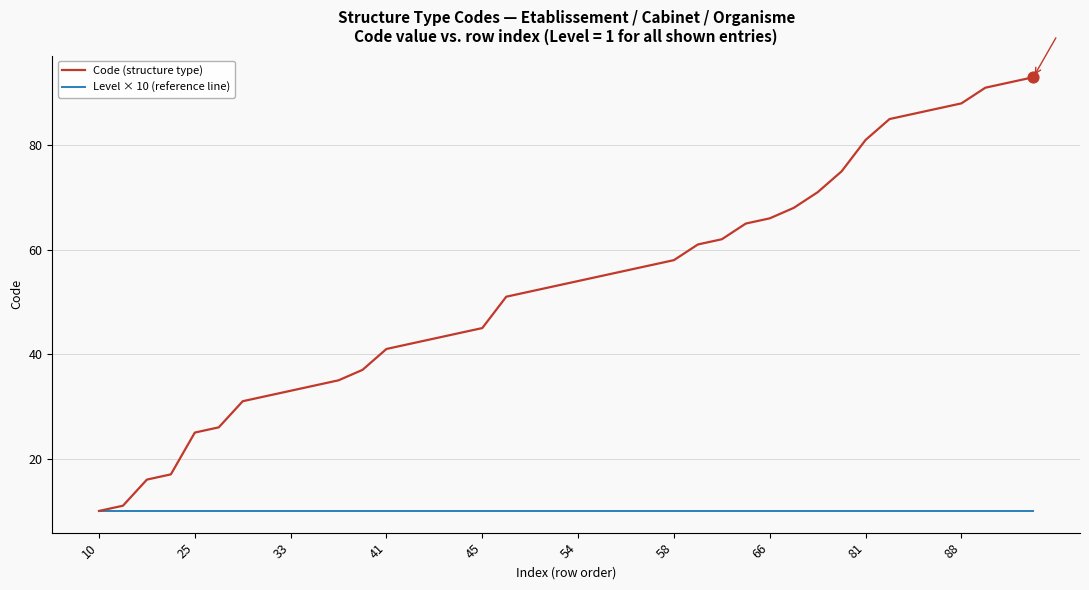

Which series has the largest total across all categories?

Code (structure type)